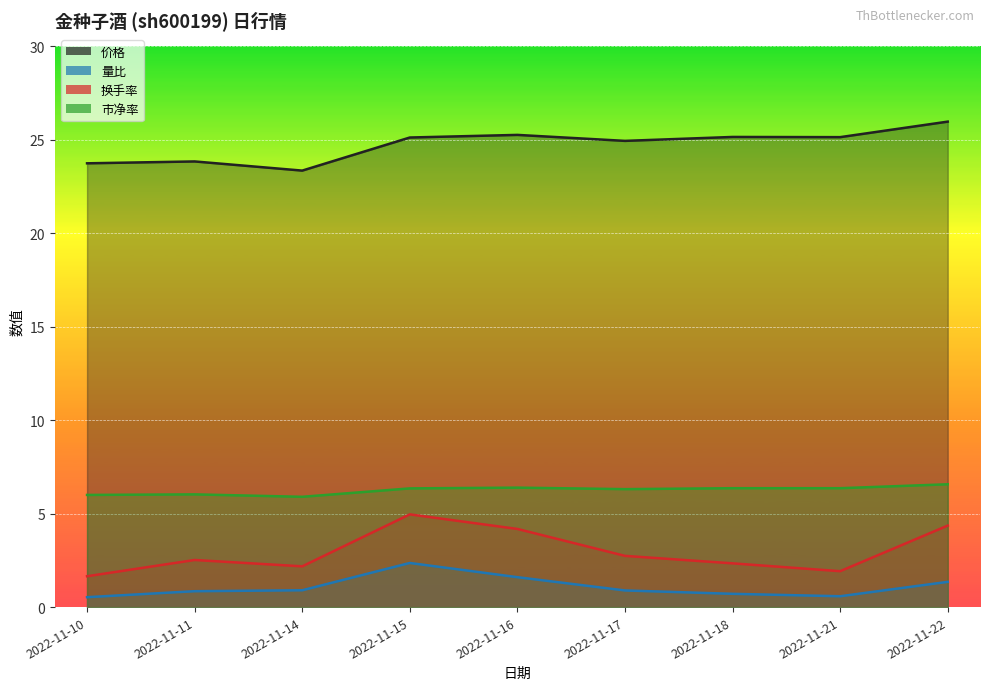

List the series in order of their peak value, highest first.

价格, 市净率, 换手率, 量比